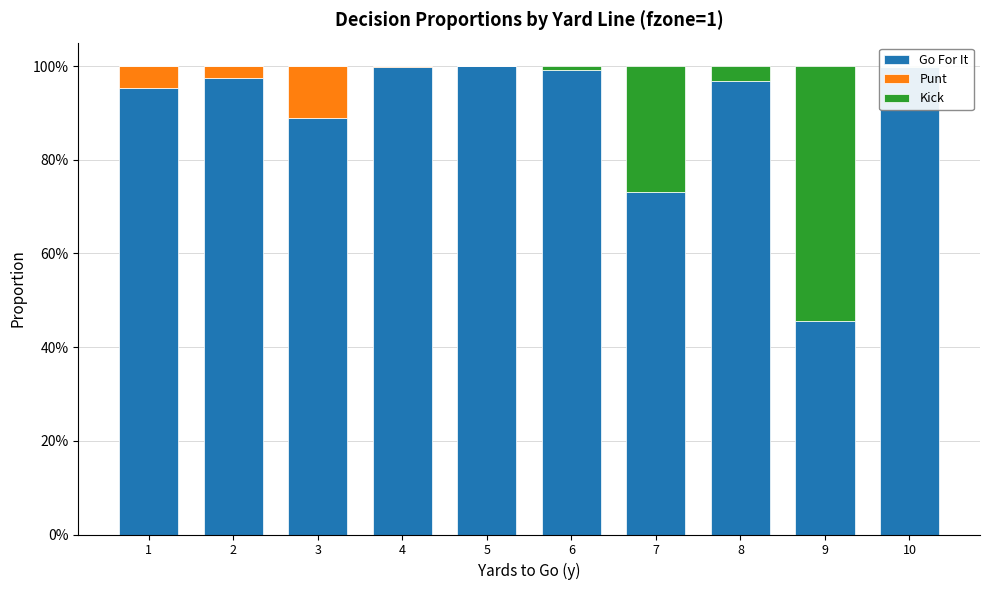

What is the total value across all series at 5?

1.0